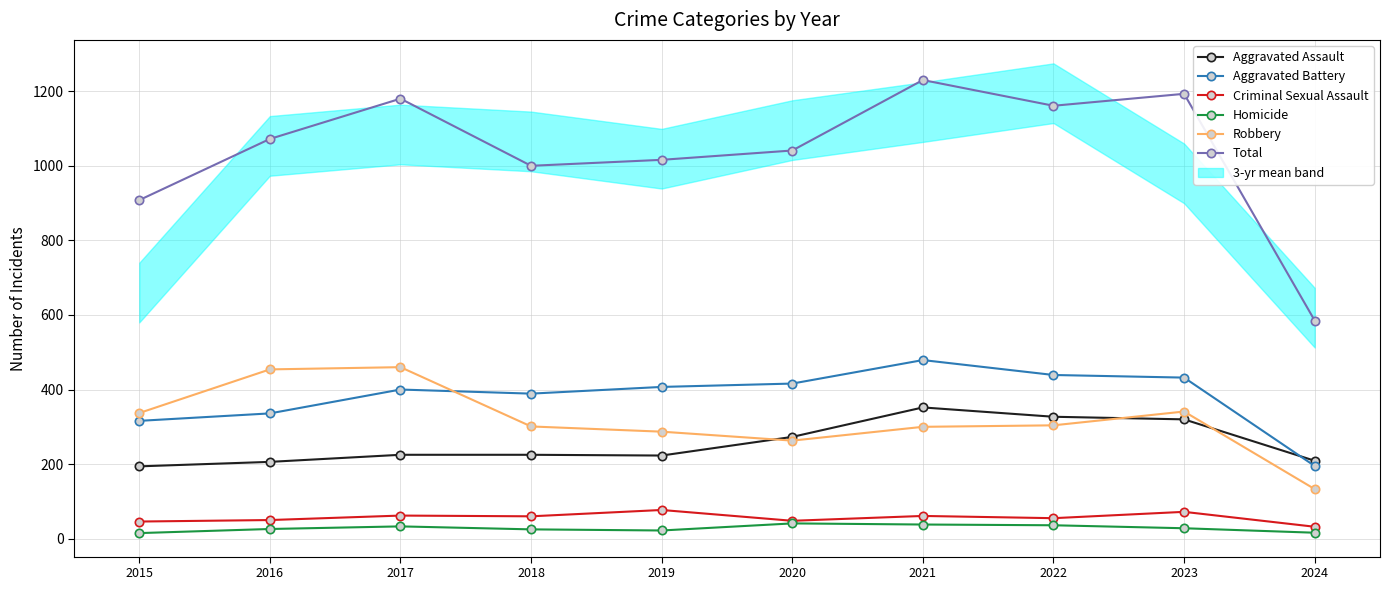

What is the sum of all Total values?

10386